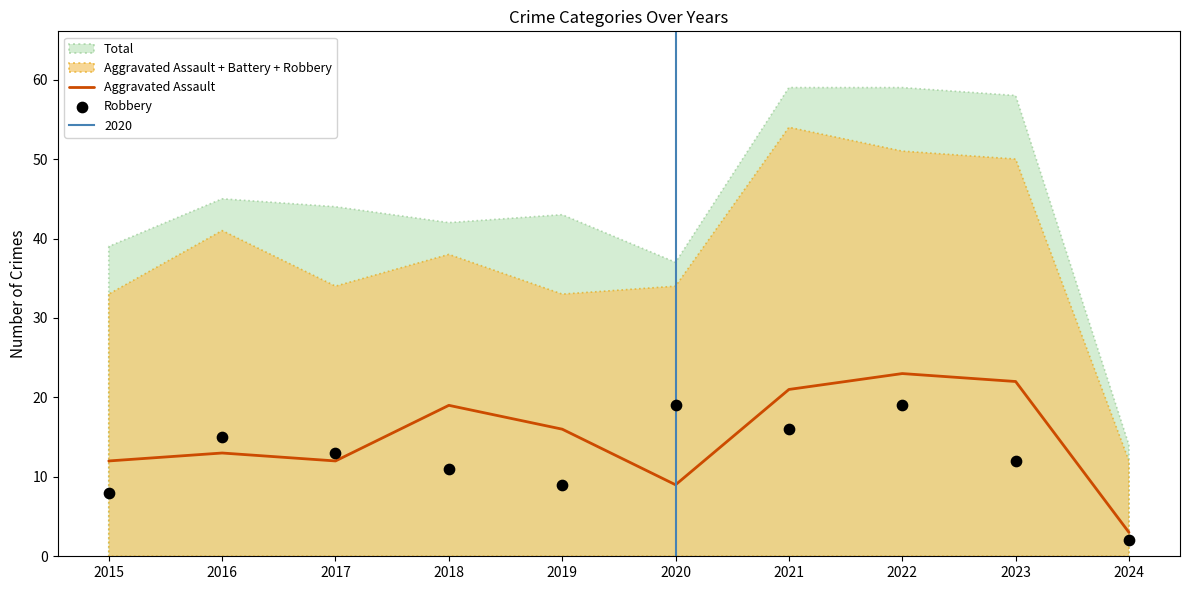

What is the total value across all series at 2023?

34